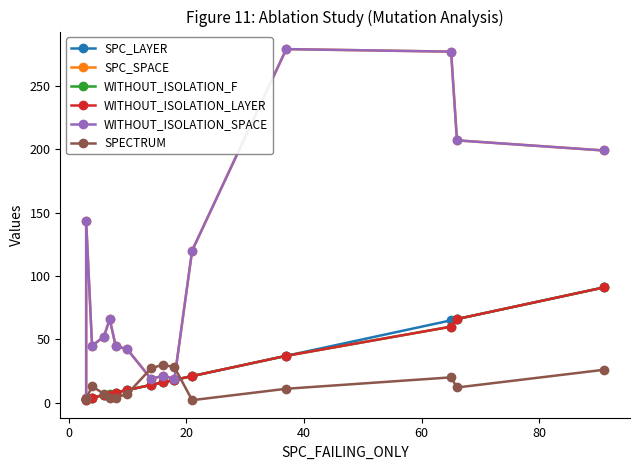

Does the chart display data point markers on the line(s)?

Yes